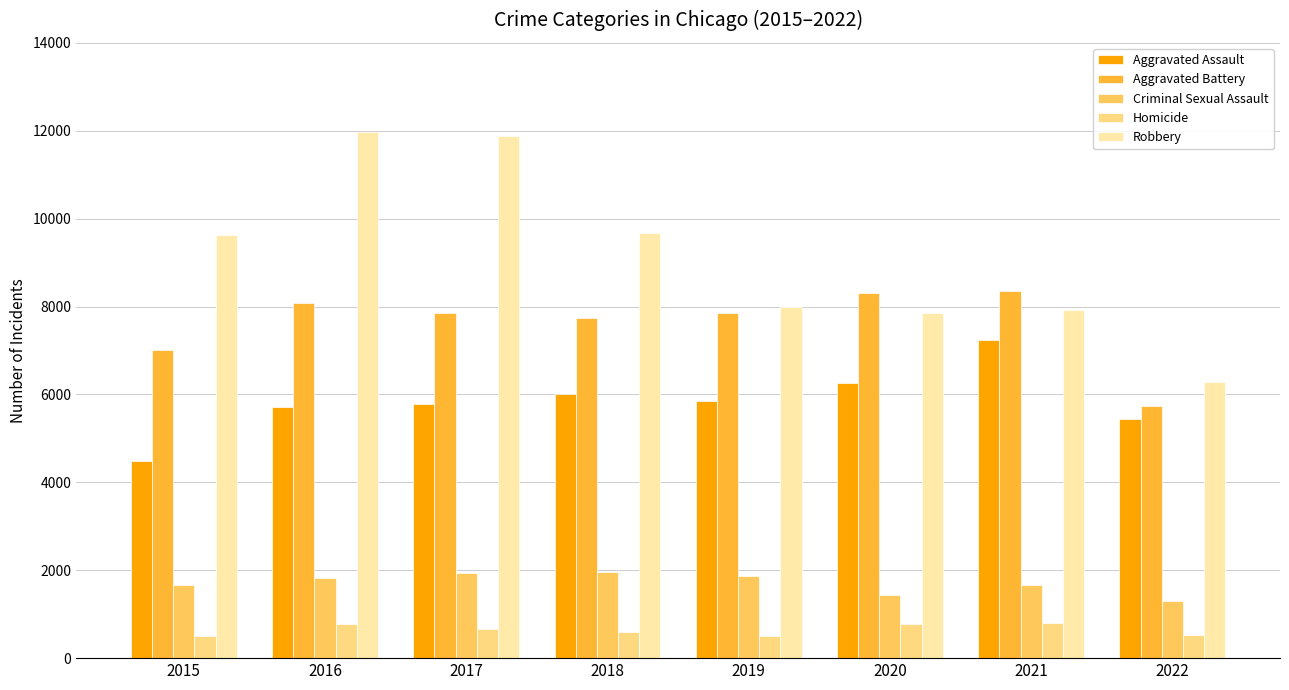

How many data points does each series have?

8